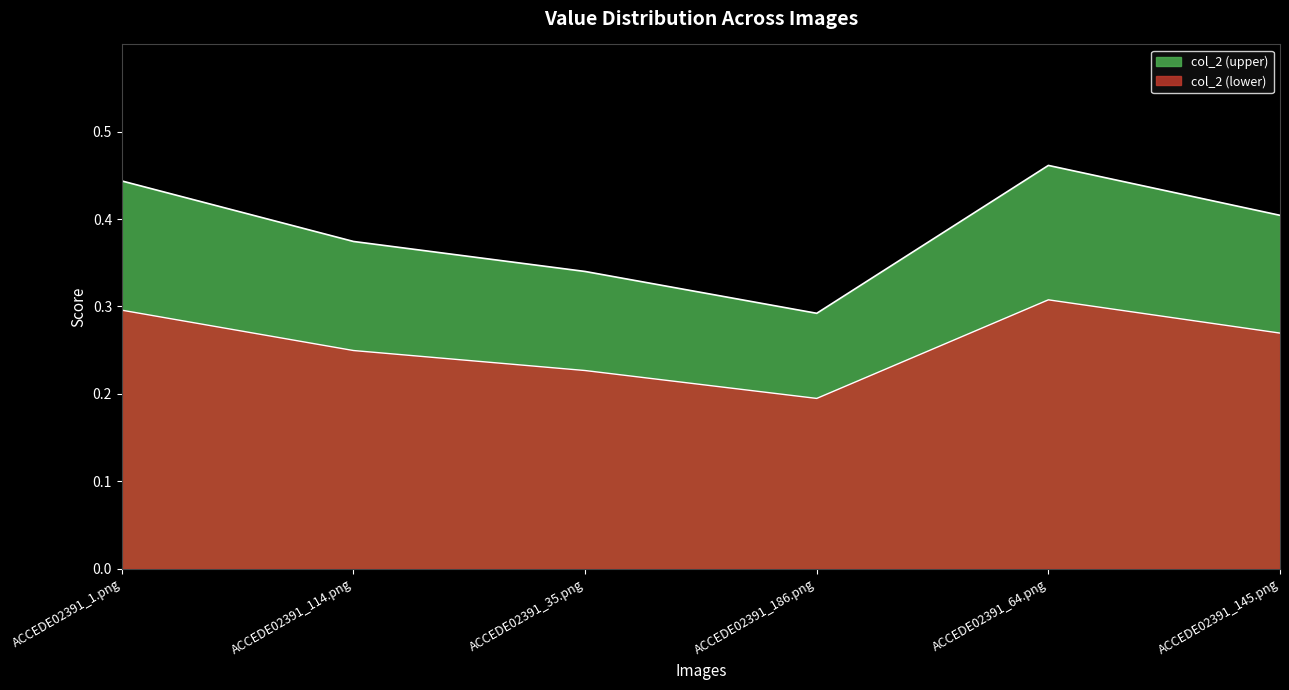

The chart shows a value of 0.5 at ACCEDE02391_35.png. True or false?

False